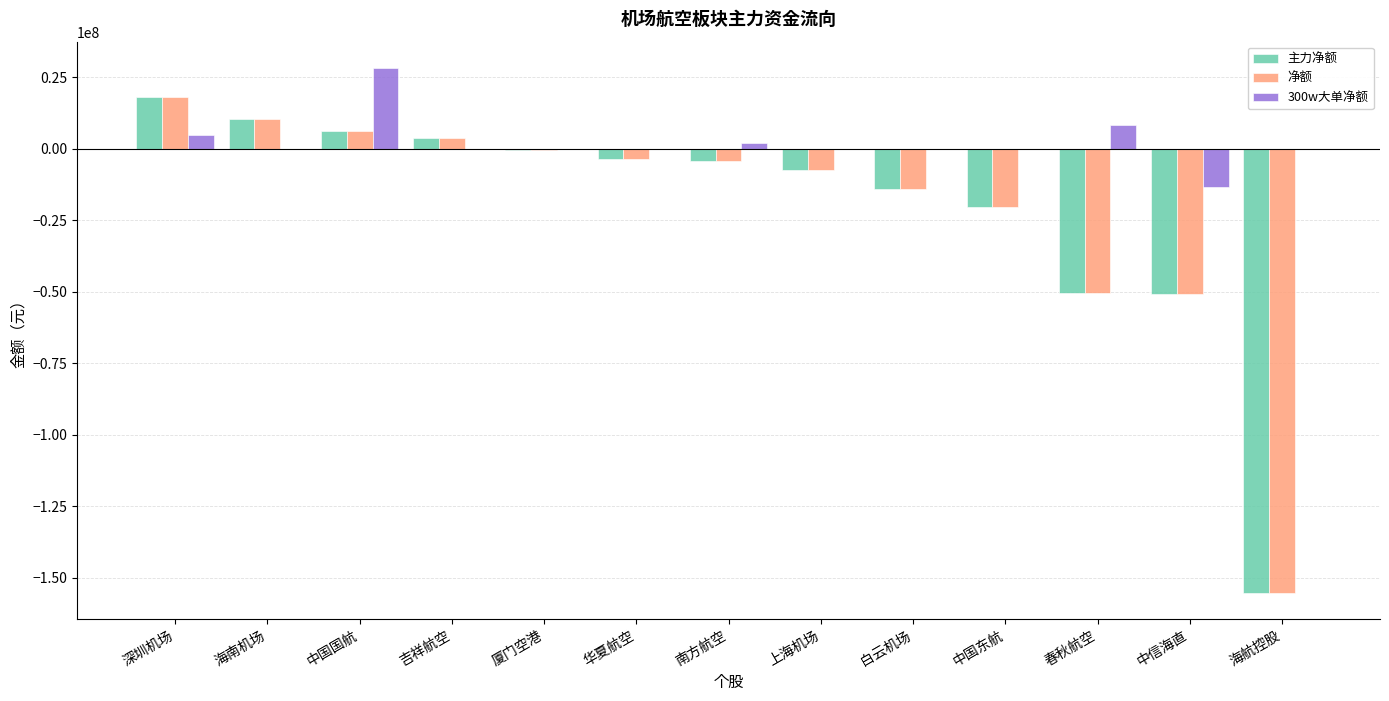

How many series are shown in this chart?

3